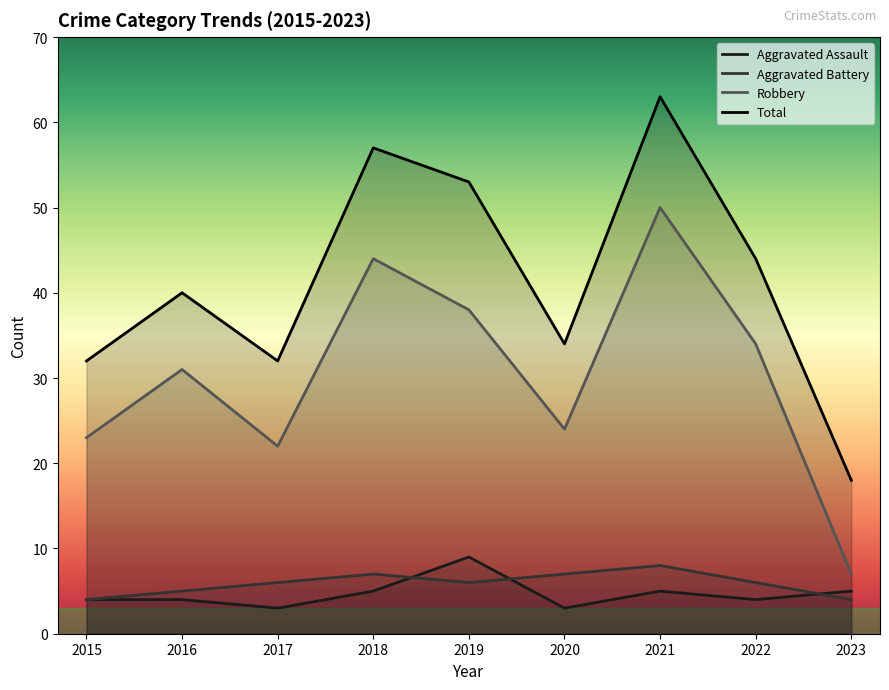

Where is the first local minimum for Aggravated Assault?

2017